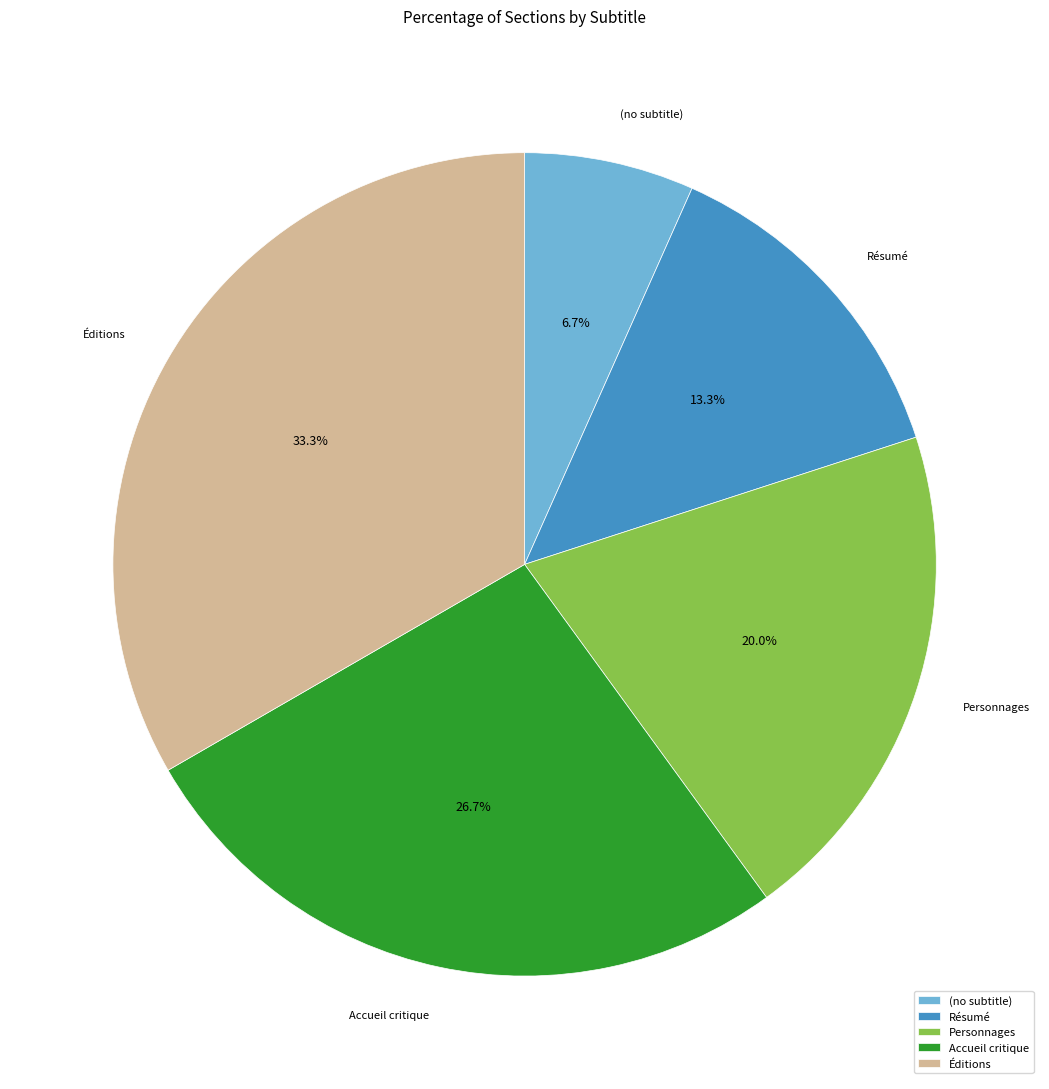

Rank the categories by value from highest to lowest.

Éditions, Accueil critique, Personnages, Résumé, (no subtitle)